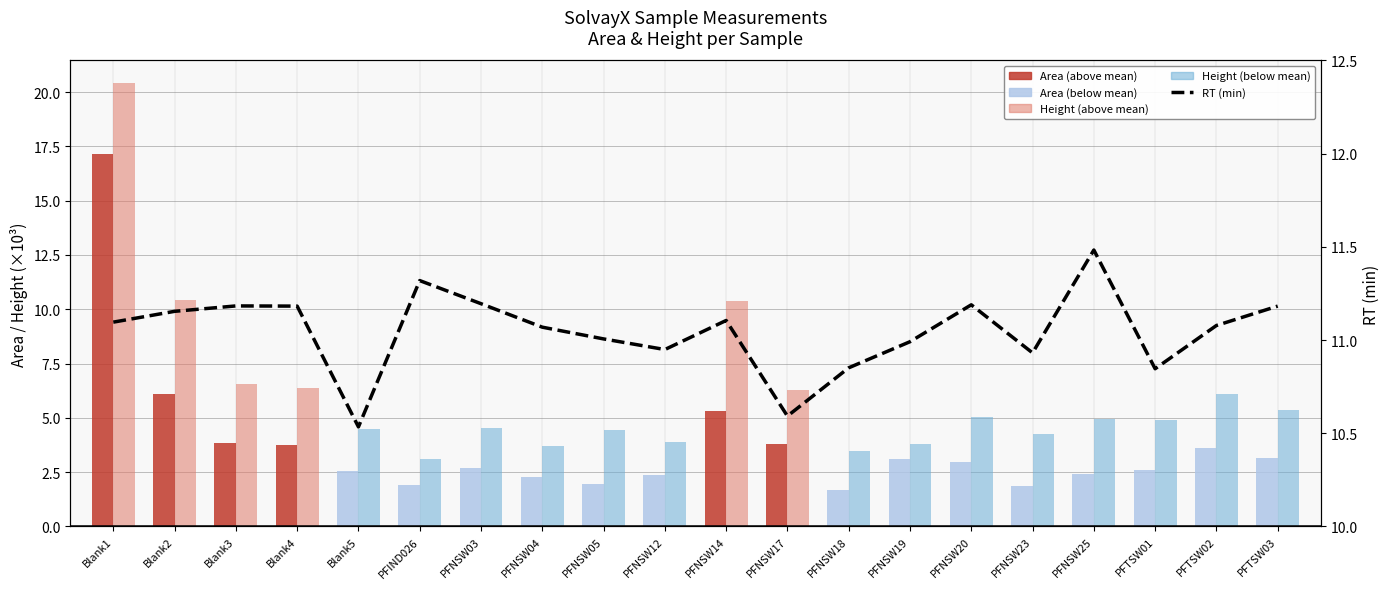

The chart shows a value of 11.0 at PFNSW05. True or false?

True